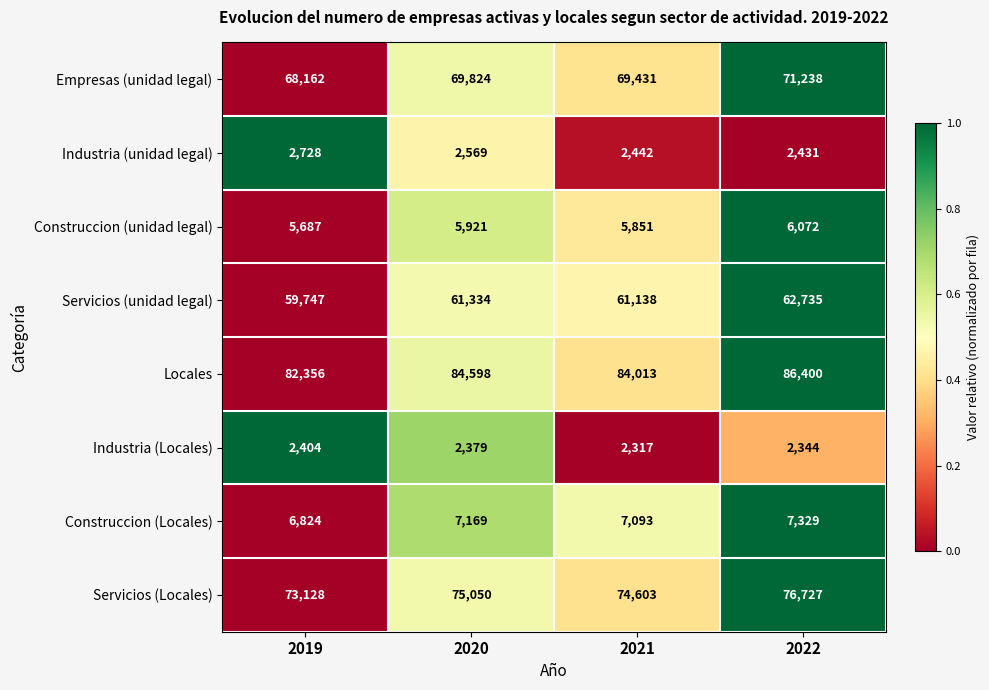

What is the sum of all Construccion (Locales) values?

28415